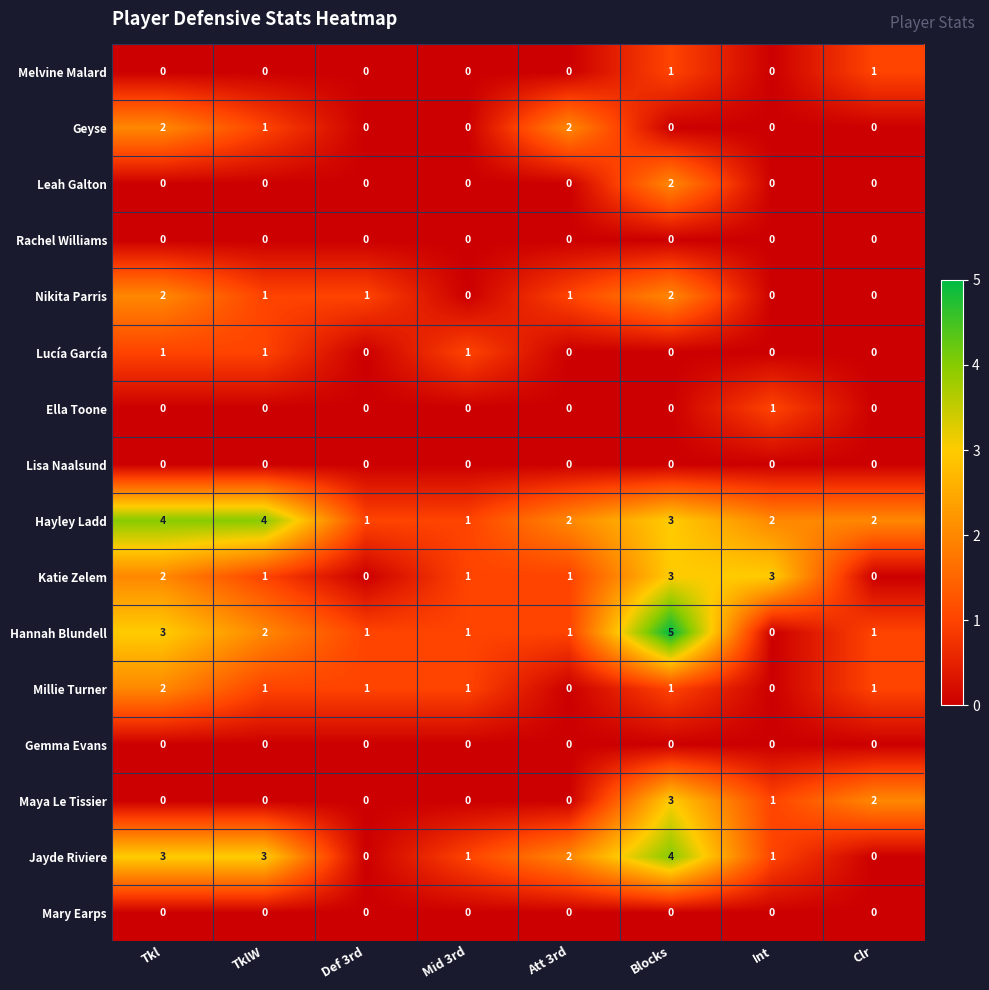

What is the greatest value displayed?

5